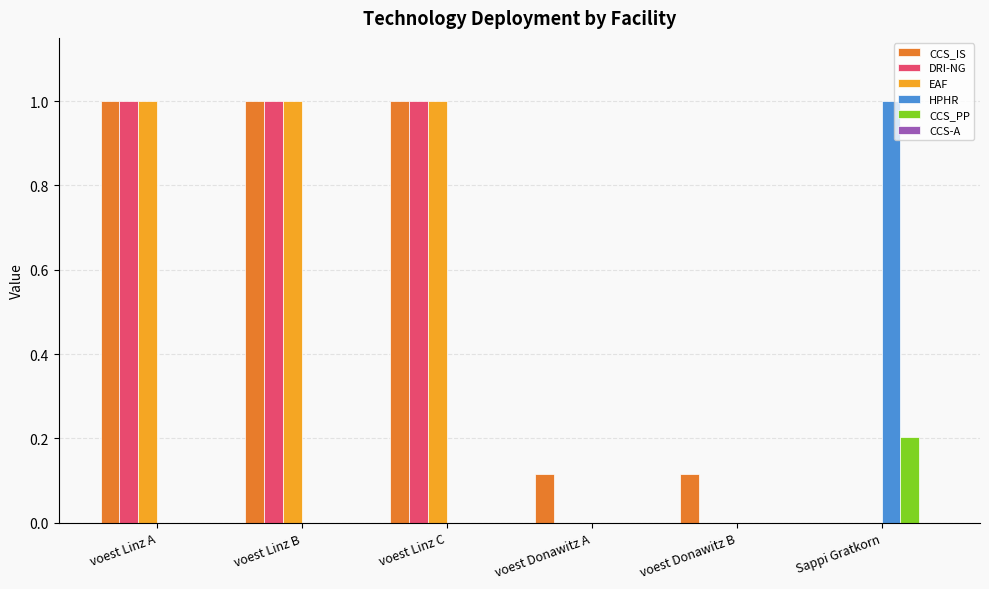

What is the sum of all DRI-NG values?

3.0